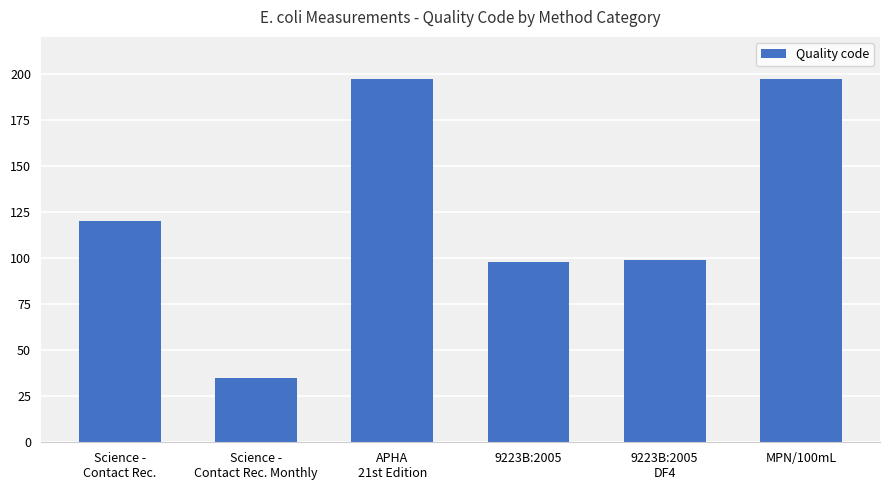

How many bars are there in total?

6